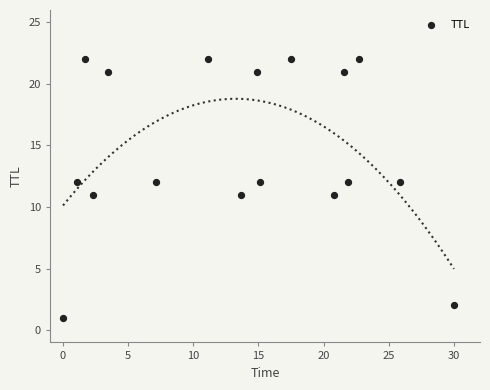

What is the range of Y values (max minus min)?

21